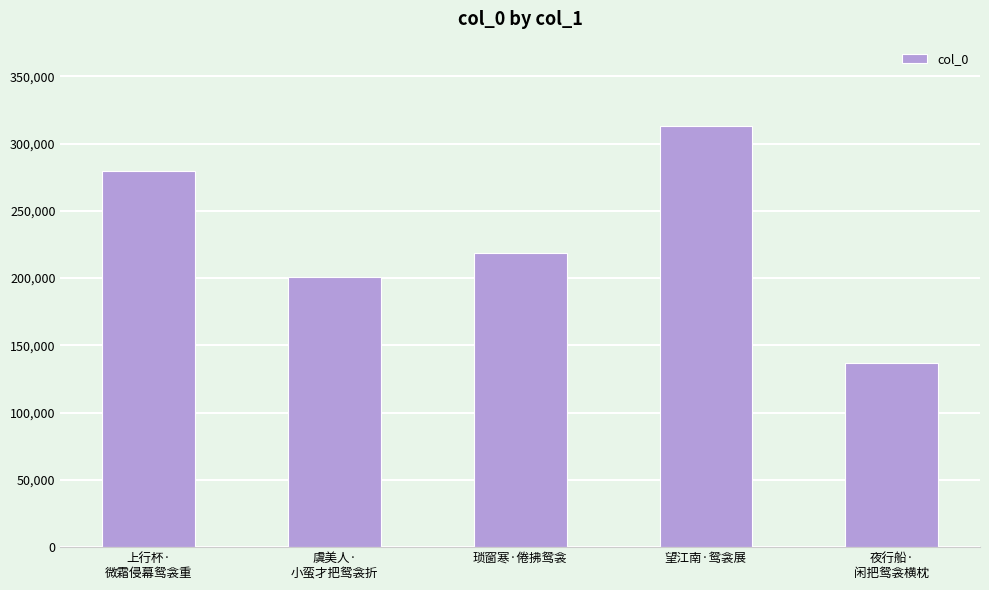

Count the number of categories in the chart.

5